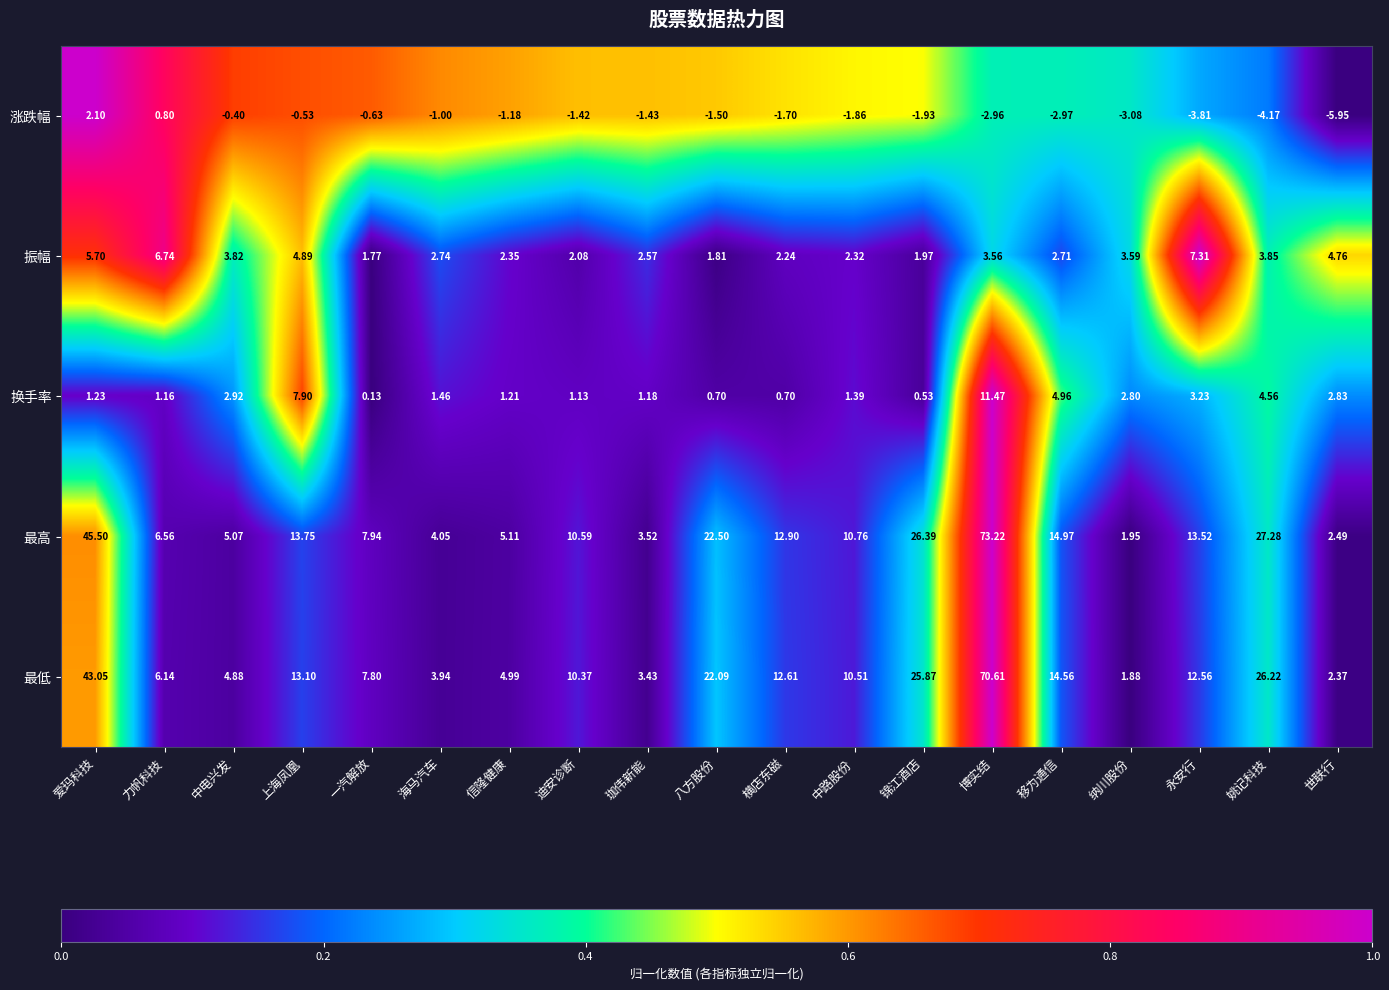

Which series changed the most between 力帆科技 and 纳川股份?

最高